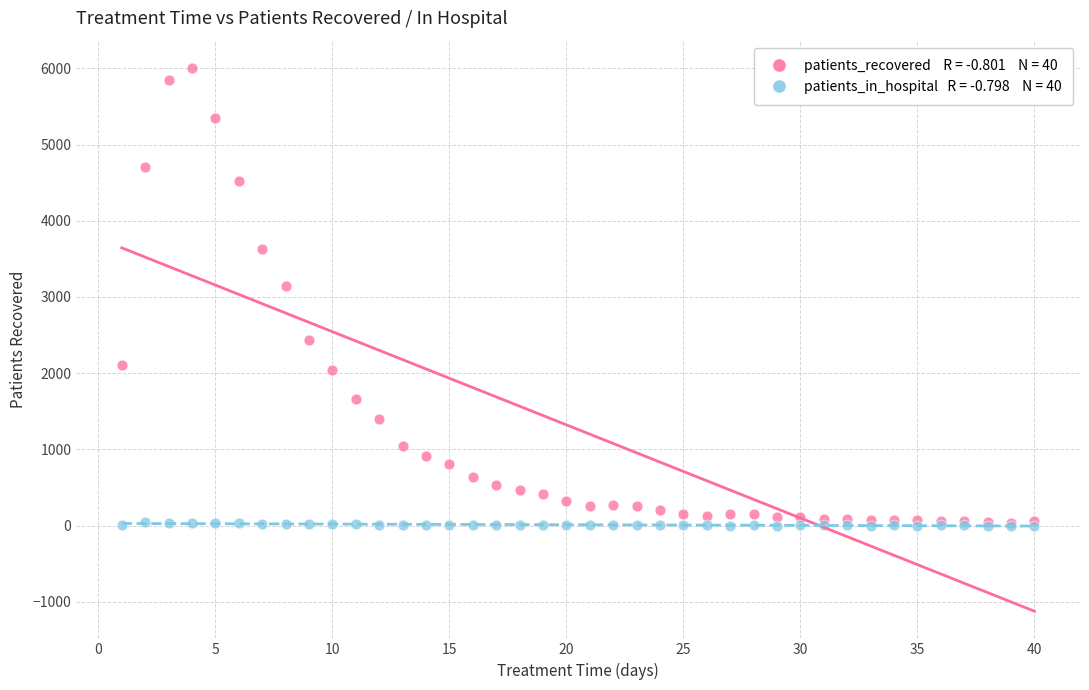

Across all series, what Y value is closest to 3004?

3146